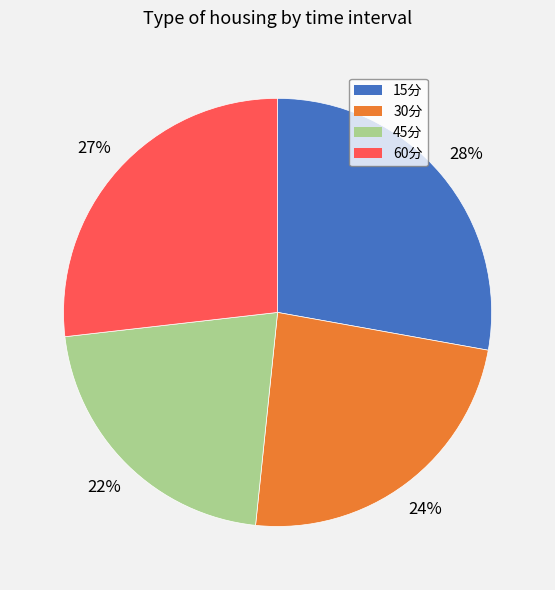

Count the number of slices in the pie.

4